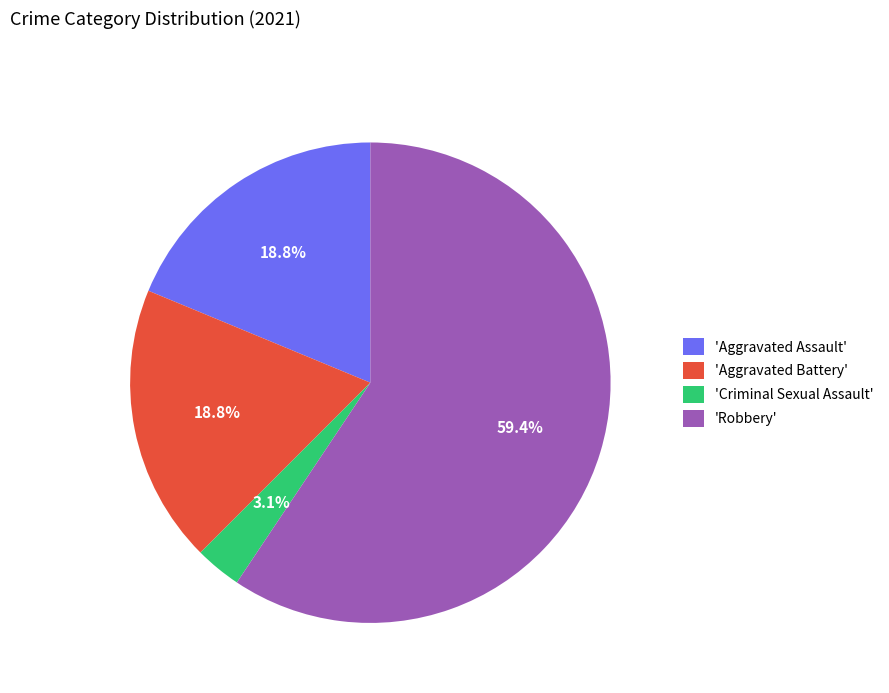

Is there a majority slice in this chart?

Yes